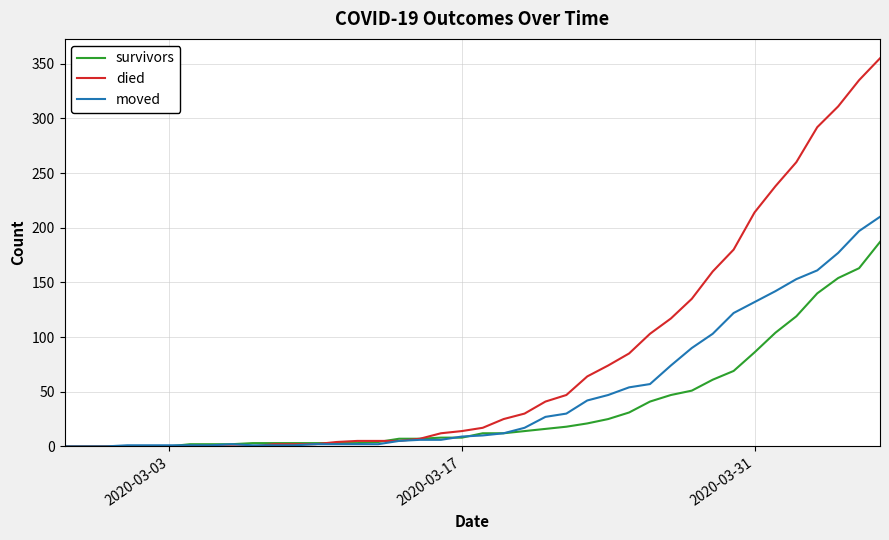

Which series has the widest spread of values?

died